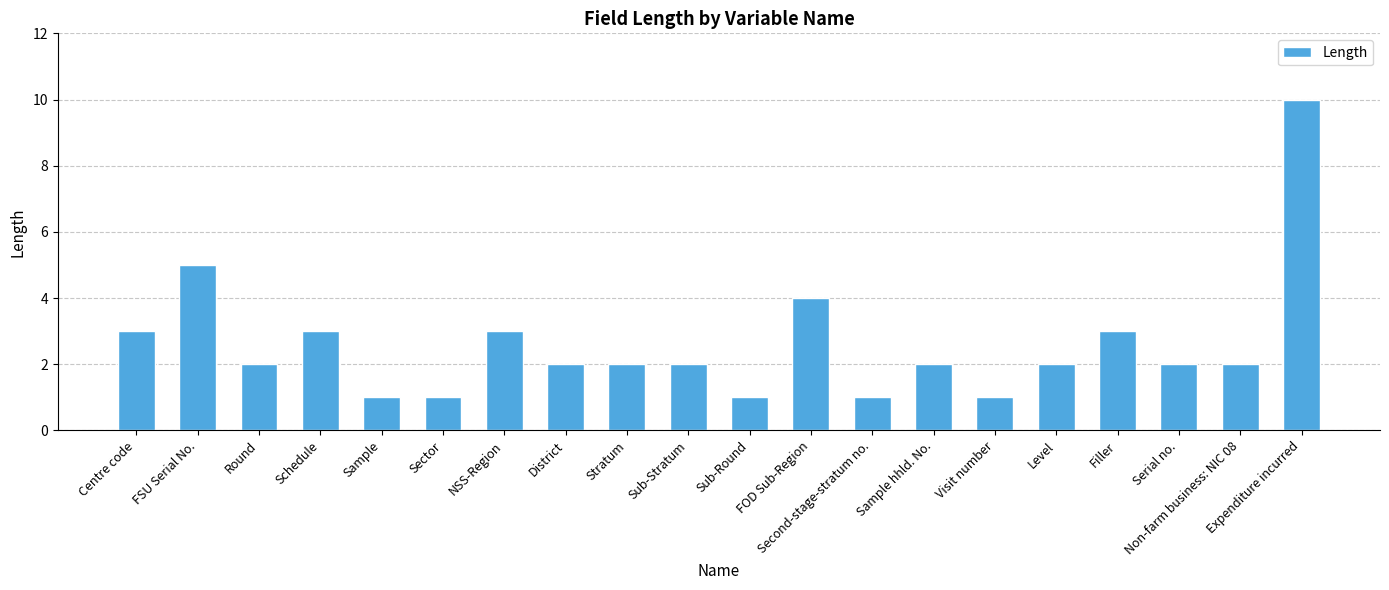

Are the bars grouped side by side (vs. stacked)?

No